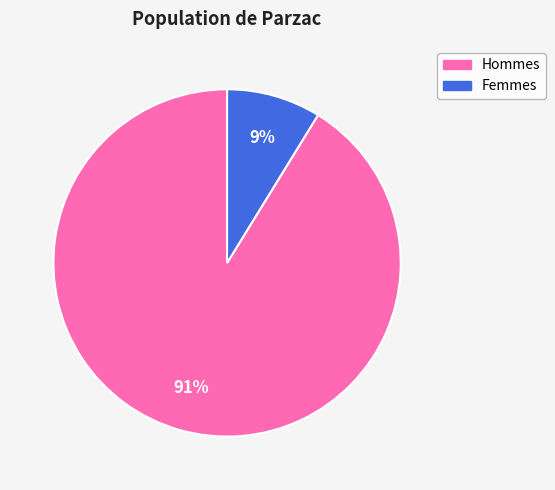

To the nearest percent, what portion does Femmes represent?

9%